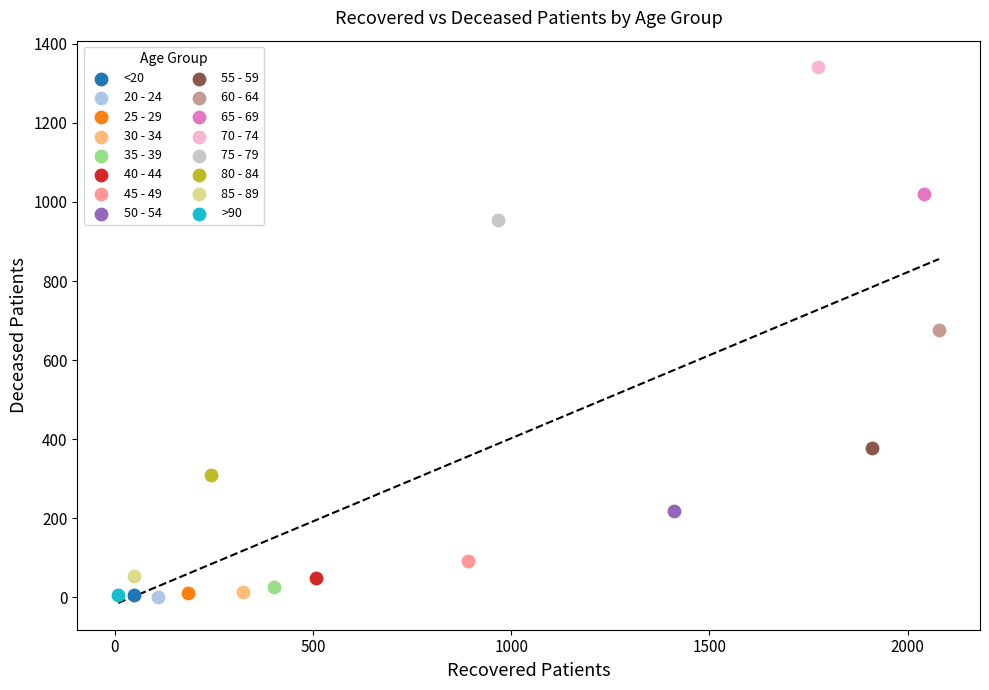

What are all the series names shown in the legend?

<20, 20 - 24, 25 - 29, 30 - 34, 35 - 39, 40 - 44, 45 - 49, 50 - 54, 55 - 59, 60 - 64, 65 - 69, 70 - 74, 75 - 79, 80 - 84, 85 - 89, >90